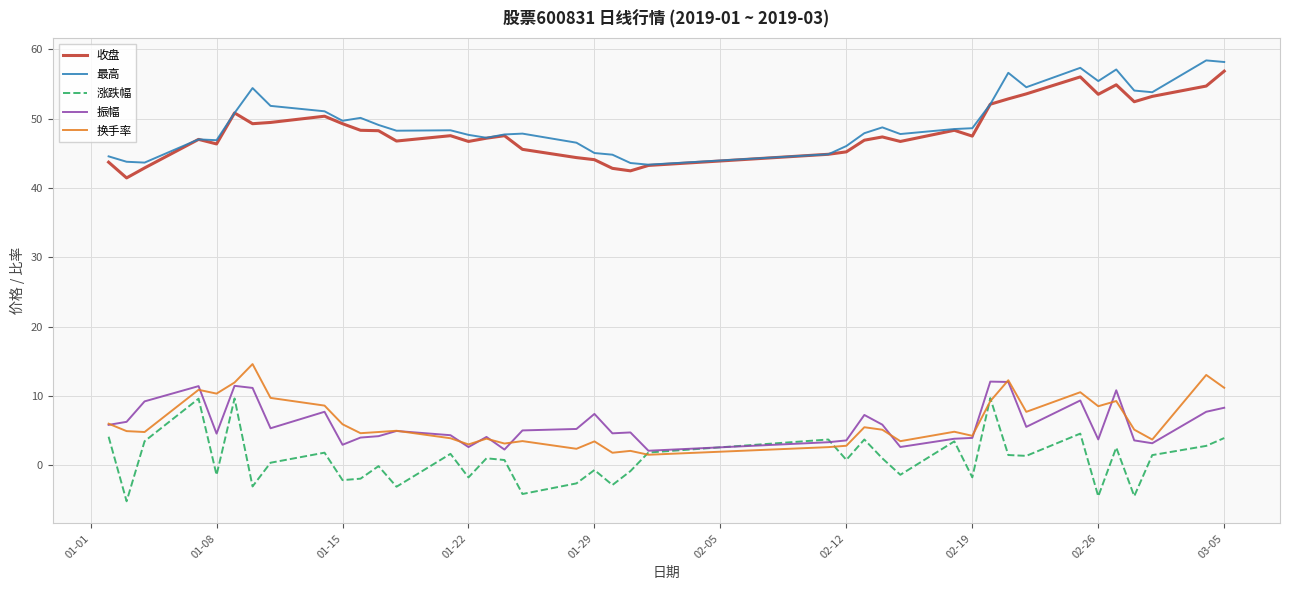

True or false: 振幅 and 最高 cross at least once.

False